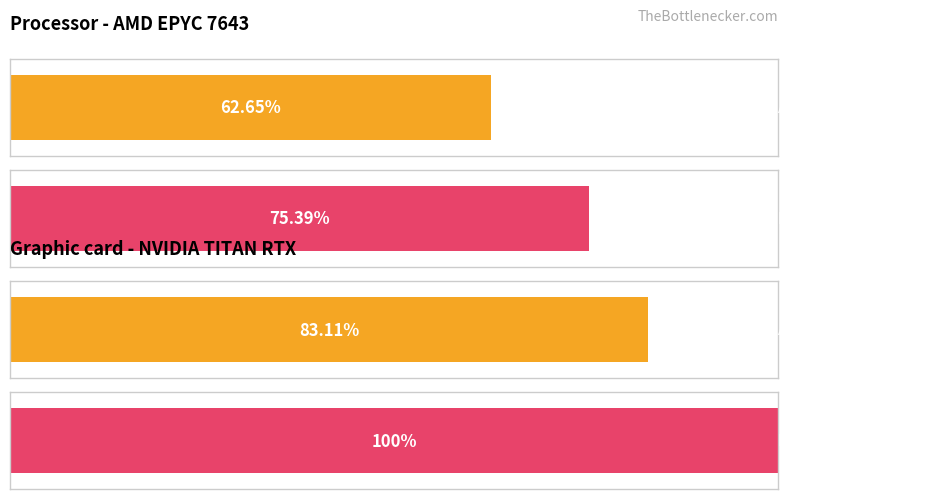

Are the bars horizontal?

Yes